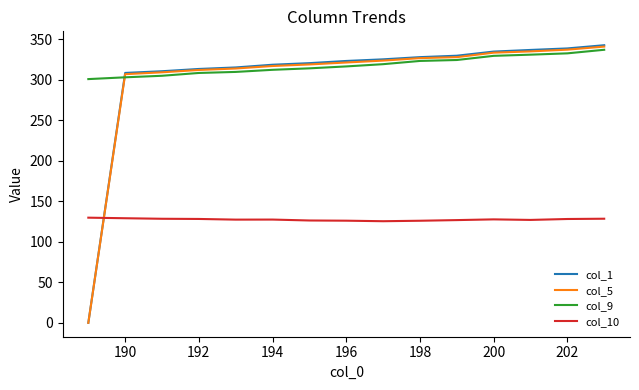

True or false: col_9 and col_10 intersect in this chart.

False